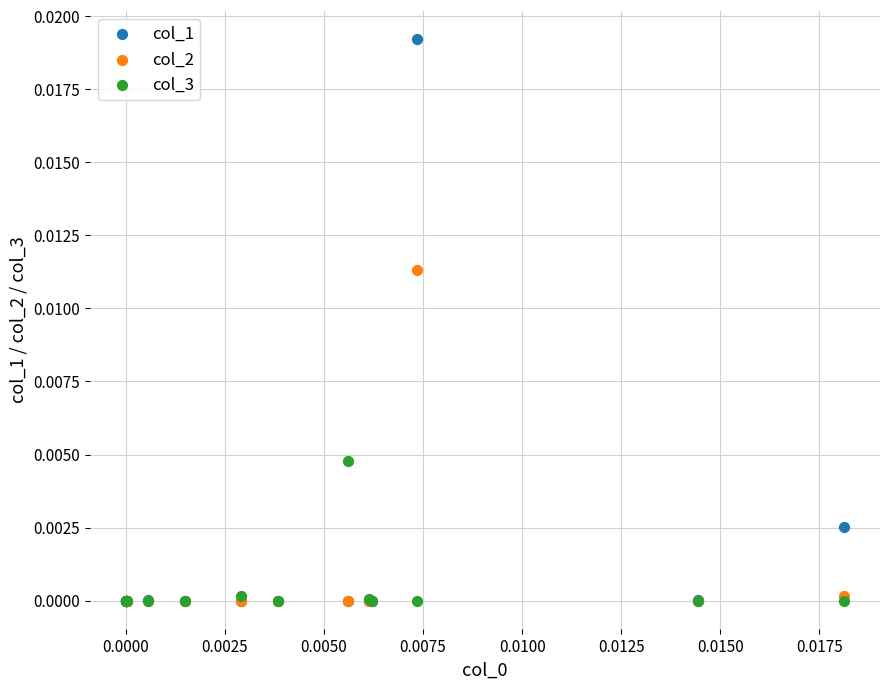

Which series has the largest Y range (max minus min)?

col_1